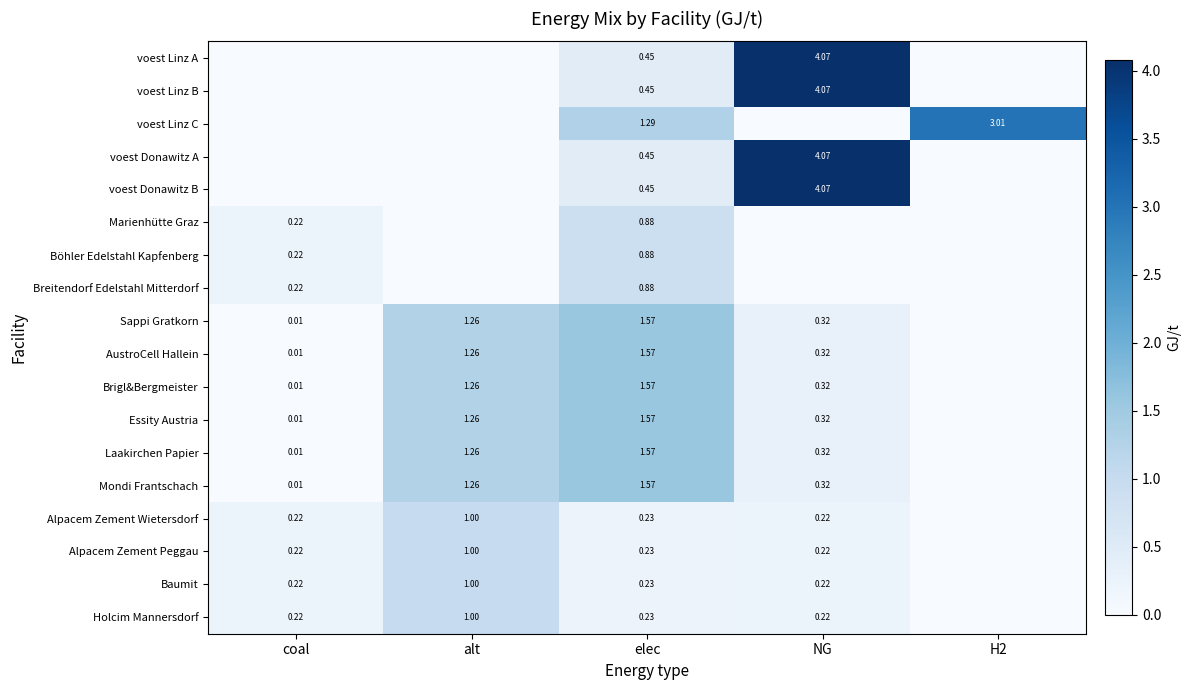

Rank the series at alt from highest to lowest value.

Sappi Gratkorn, AustroCell Hallein, Brigl&Bergmeister, Essity Austria, Laakirchen Papier, Mondi Frantschach, Alpacem Zement Wietersdorf, Alpacem Zement Peggau, Baumit, Holcim Mannersdorf, voest Linz A, voest Linz B, voest Linz C, voest Donawitz A, voest Donawitz B, Marienhütte Graz, Böhler Edelstahl Kapfenberg, Breitendorf Edelstahl Mitterdorf